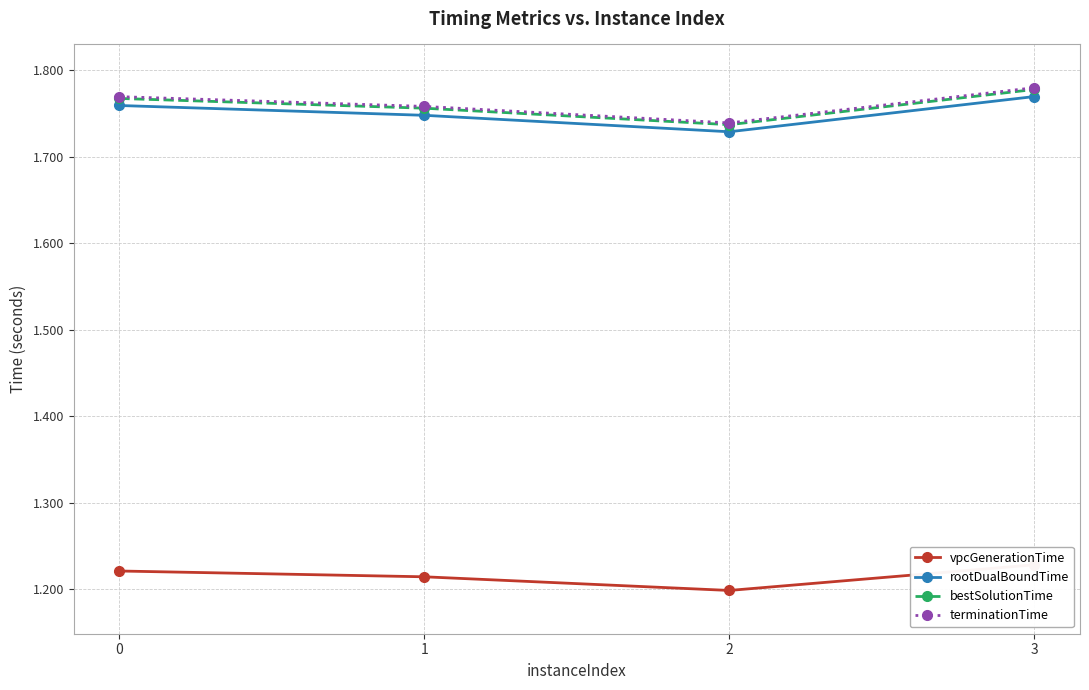

How many lines are shown in the chart?

4